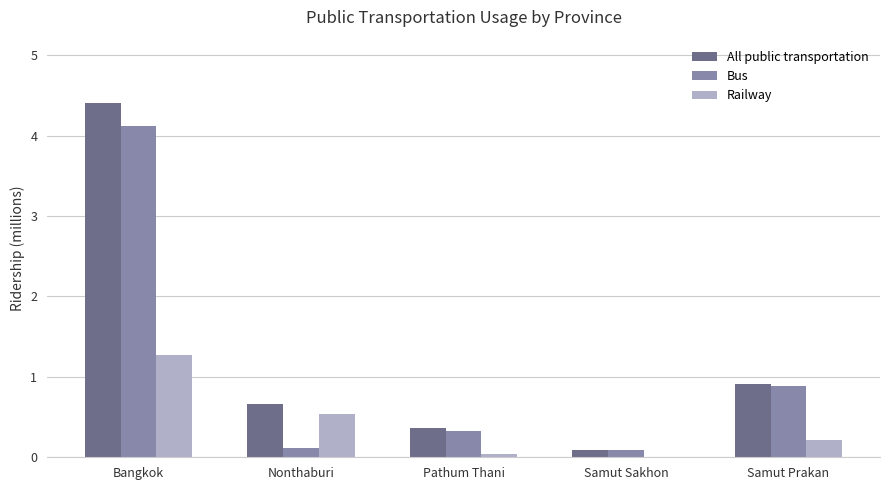

At which category is the sum across all series the highest?

Bangkok